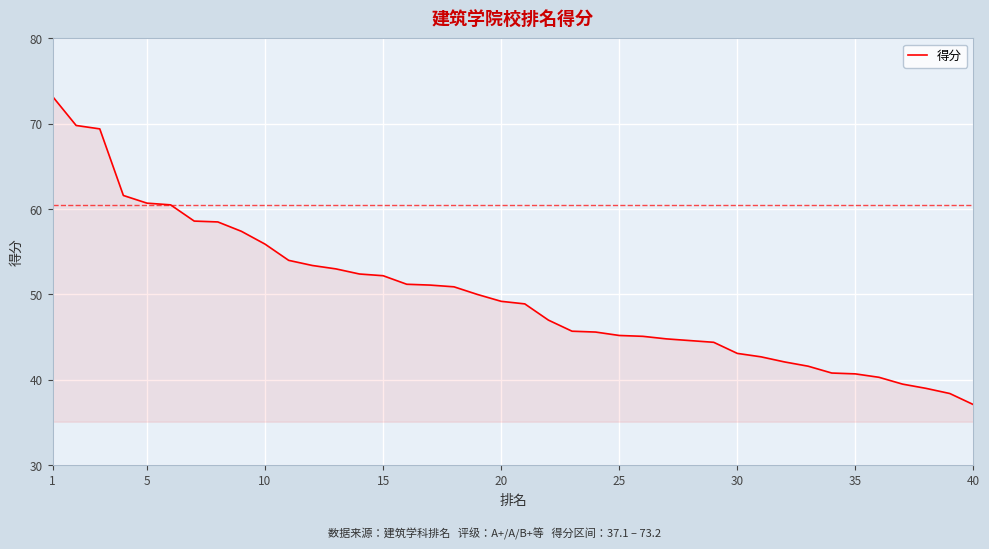

What is the difference between the maximum and minimum values?

36.1